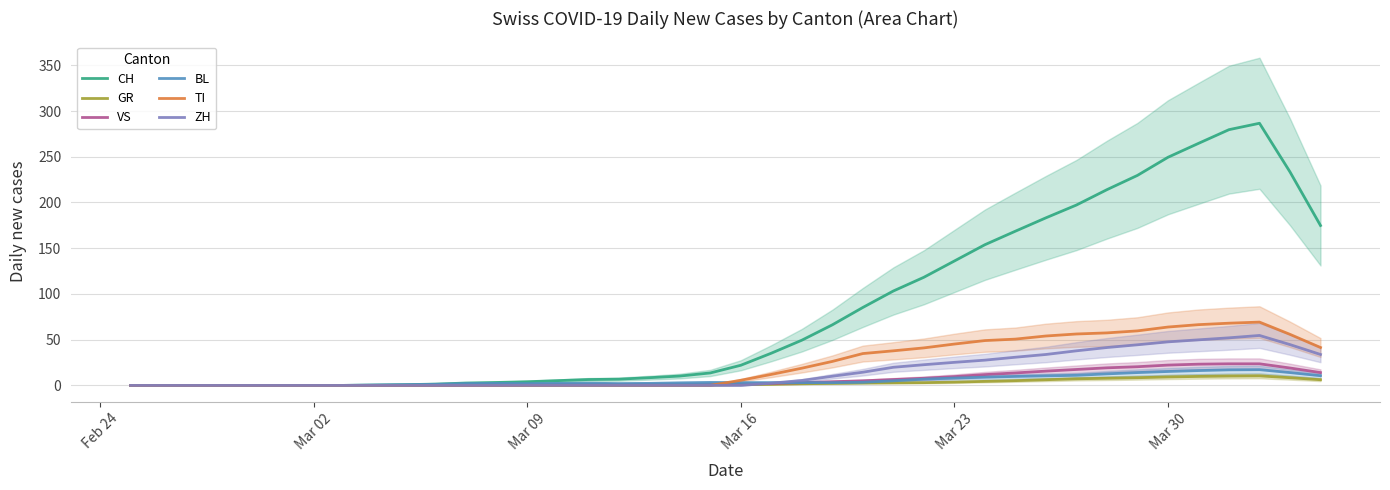

What are all the series names shown in the legend?

CH, GR, VS, BL, TI, ZH